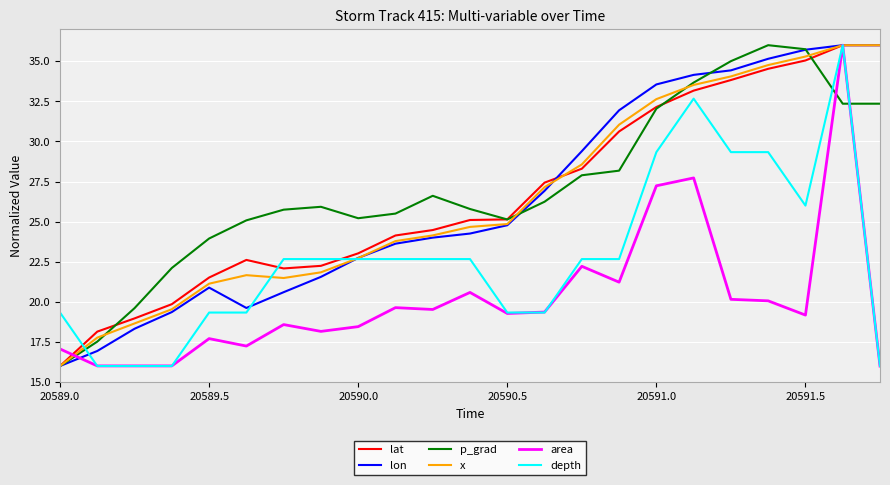

What is the minimum value for area?

16.0